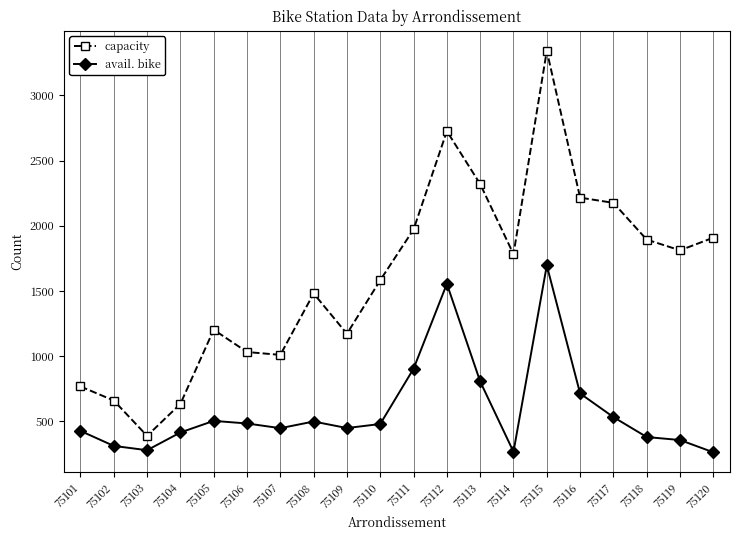

True or false: avail. bike and capacity cross at least once.

False